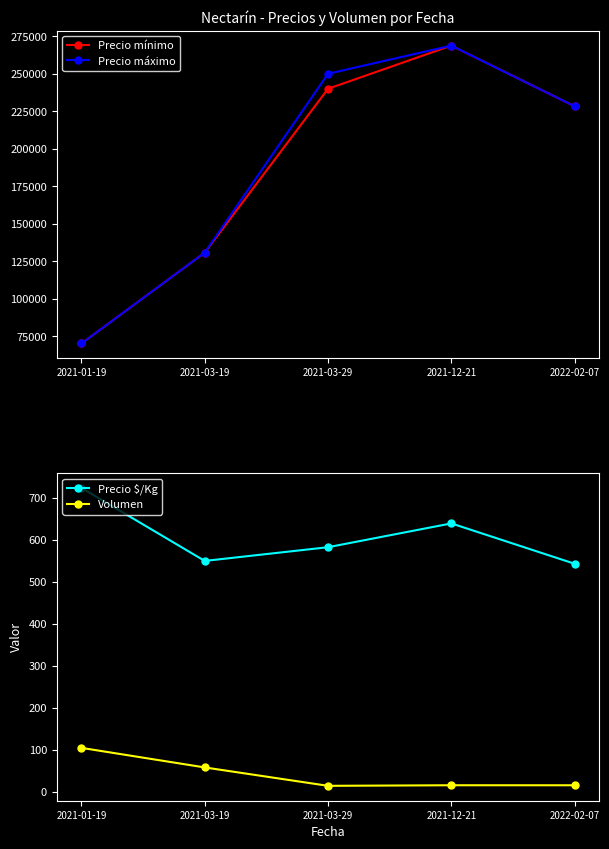

True or false: Precio mínimo and Precio máximo cross at least once.

False